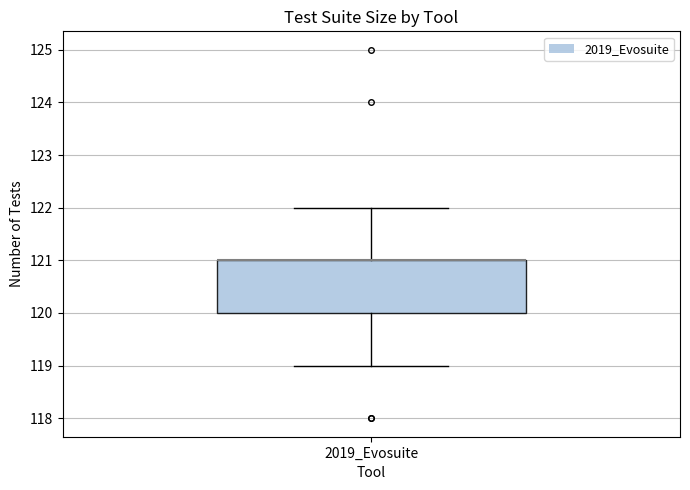

Transcribe this box plot: give where the median line is, the range the box spans, and where the two whiskers end, as read against the y-axis. The values are not printed on the chart, so give them approximately, as read against the axis.

median 121 (drawn on the box's upper edge), box 120 to 121, whiskers 119 to 122